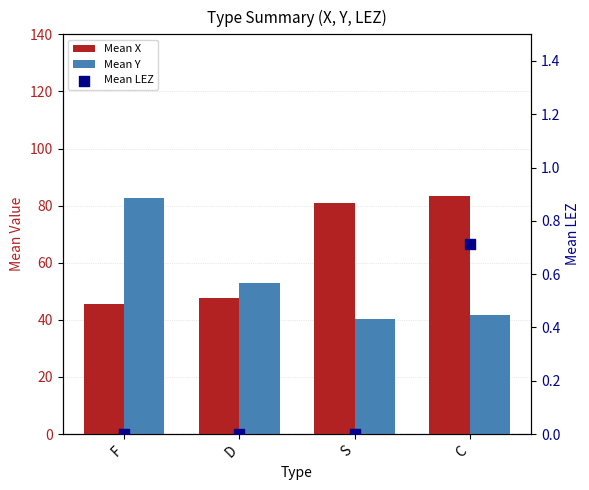

Which series has the largest total across all categories?

Mean X